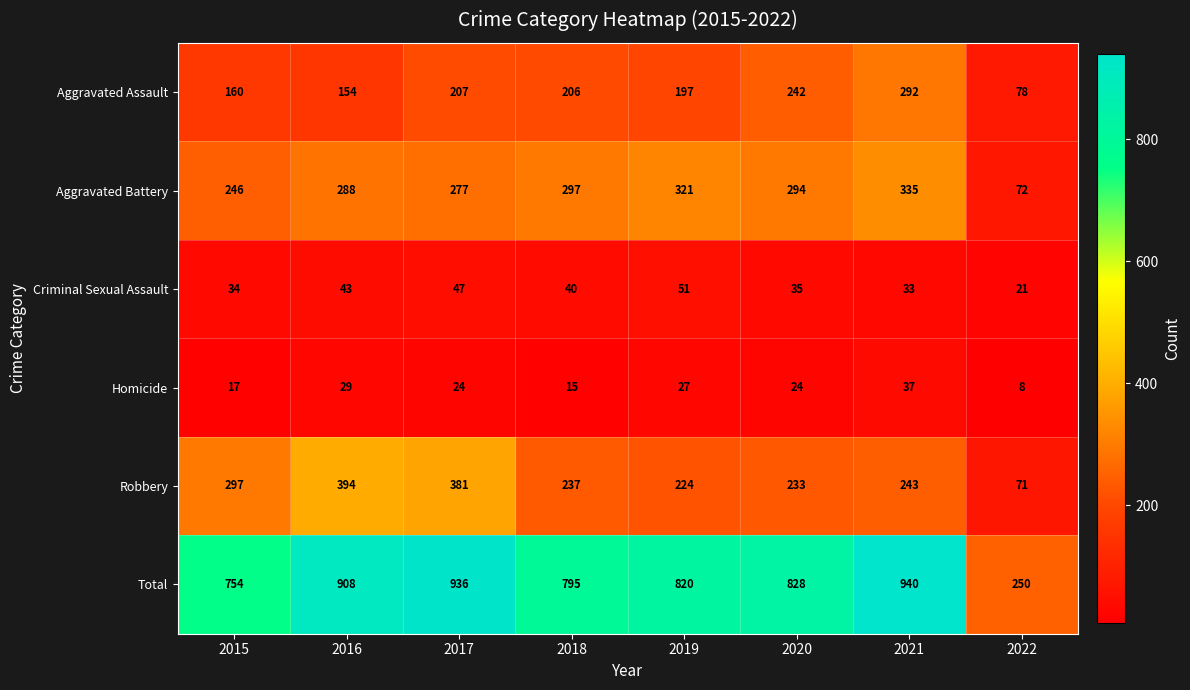

How many distinct data groups are displayed?

6